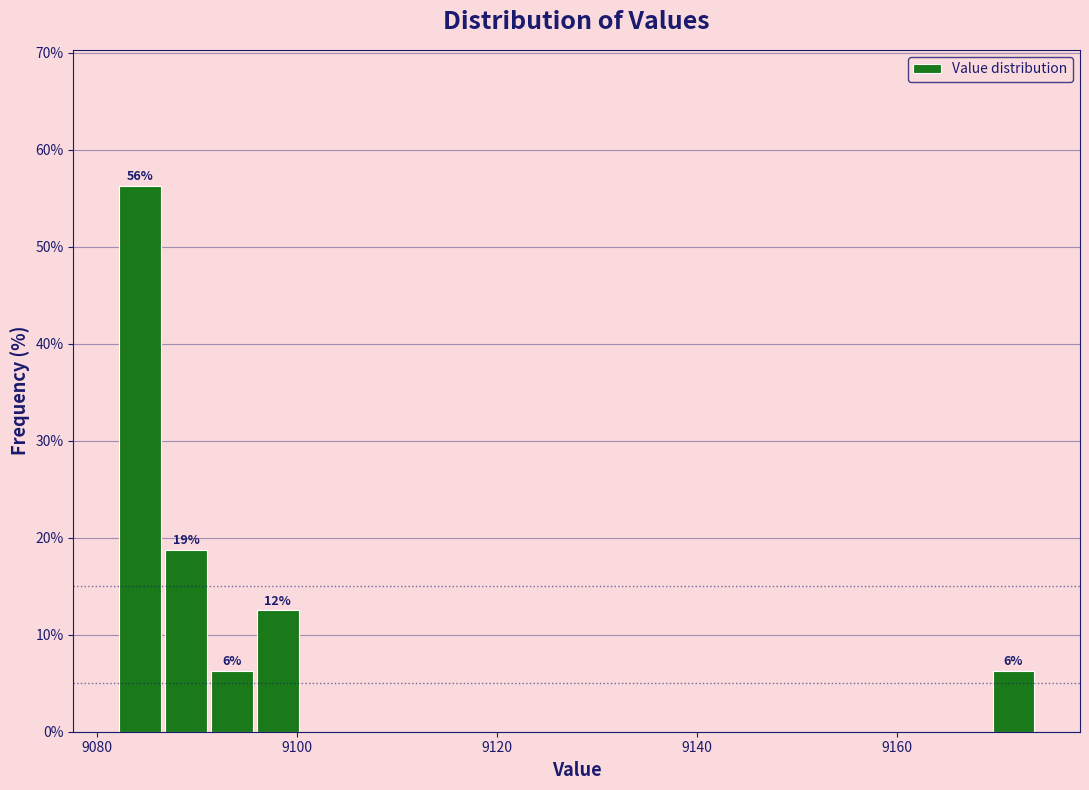

Read against the x-axis, roughly where is the centre of the tallest bar?

9084